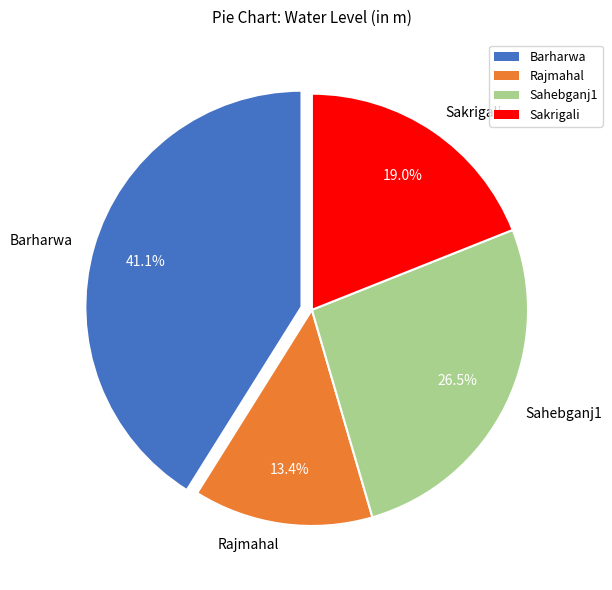

The Sakrigali slice represents 7% of the pie. True or false?

False